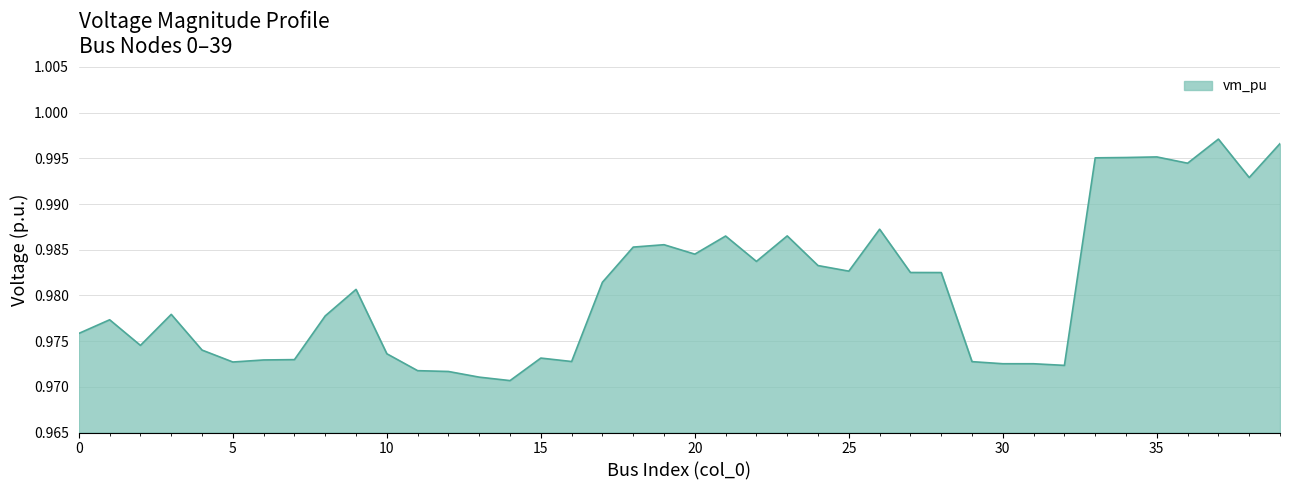

What is the greatest value displayed?

1.0